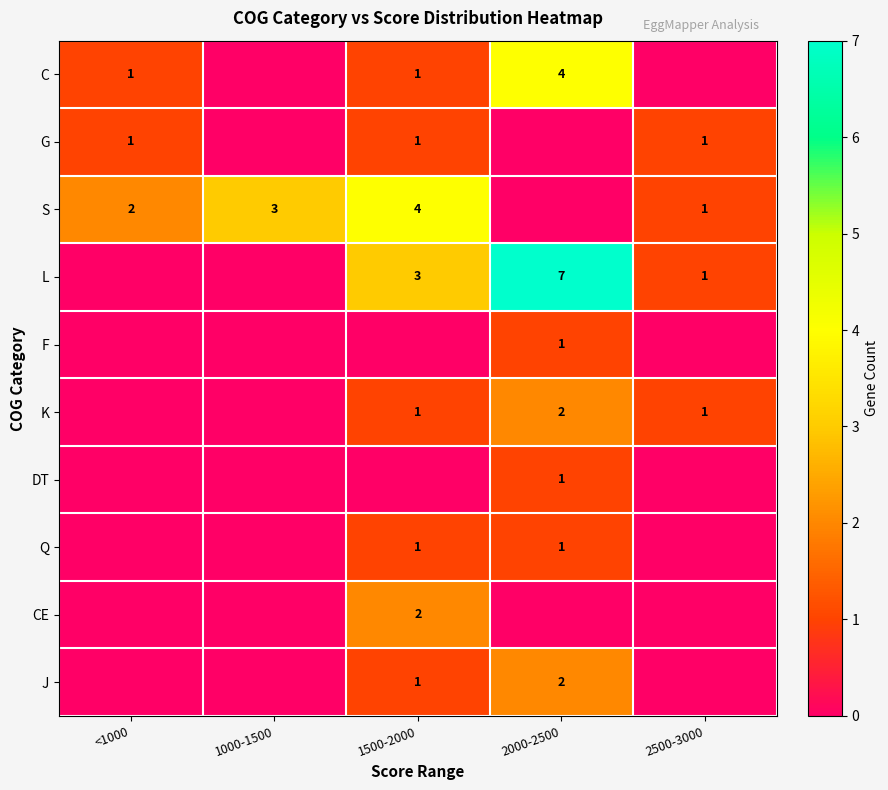

What is the sum of the K values at 2000-2500 and 1500-2000?

3